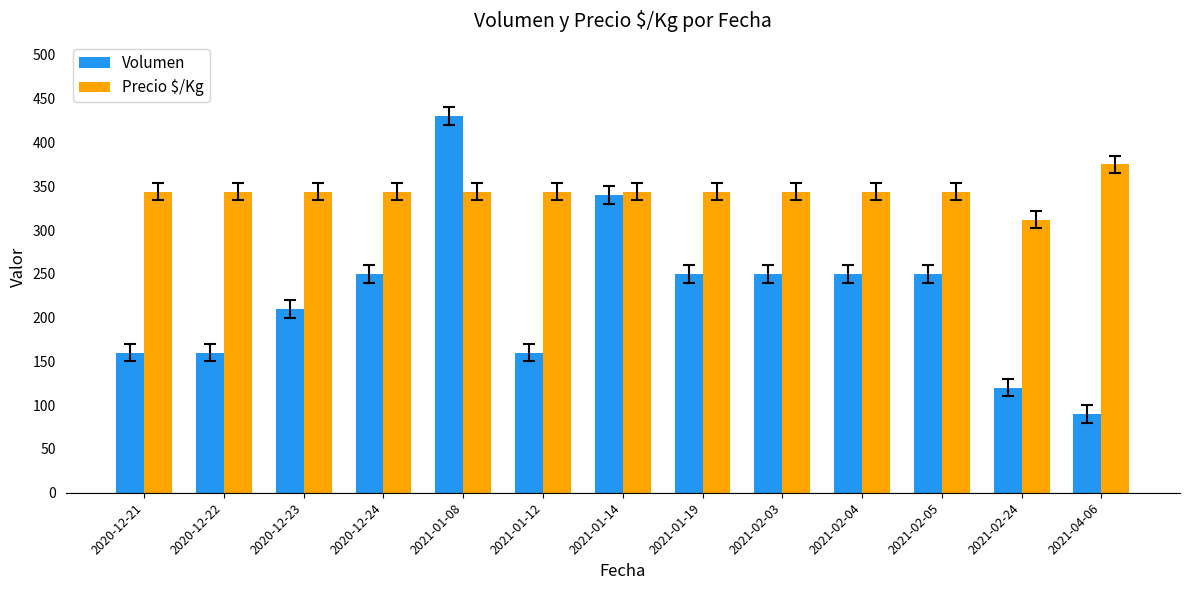

What is the label of the 2nd bar from the left?

2020-12-22